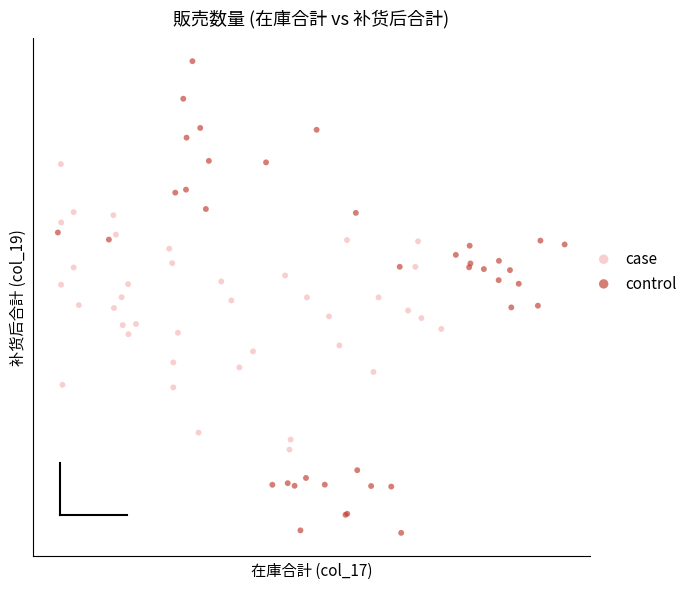

What are all the series names shown in the legend?

case, control